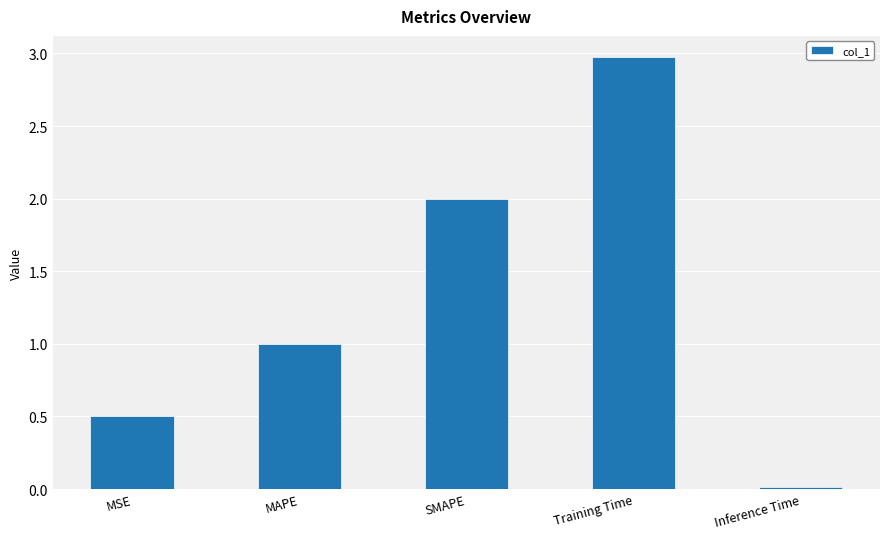

What is the change in value from MSE to Training Time?

+2.5